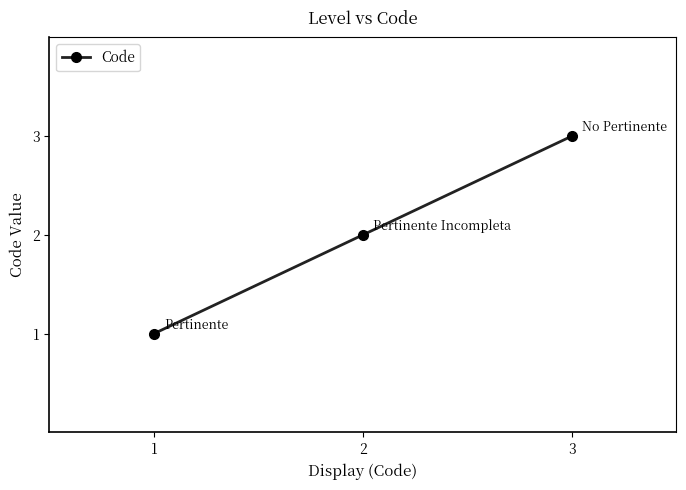

Which label corresponds to the largest value in the chart?

3